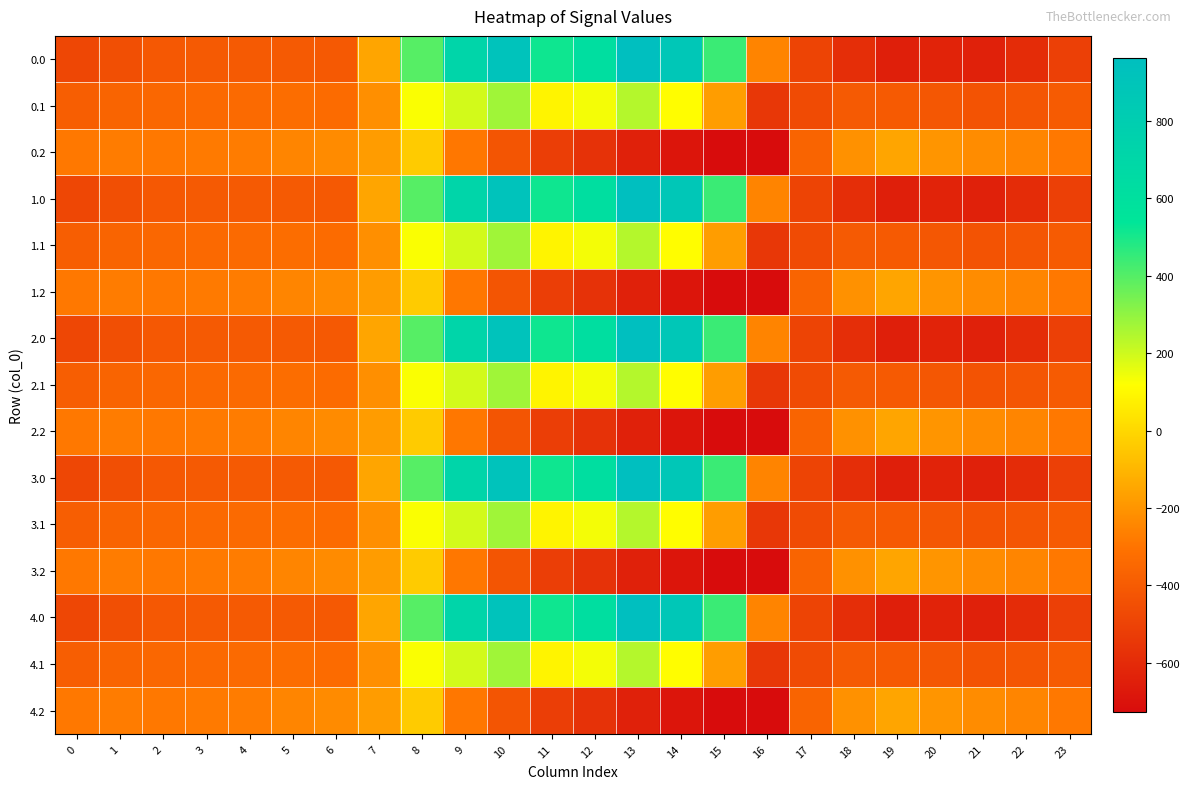

Reading left to right, list all the values displayed in this chart.

0.0: 0=-482.0	1=-449.5	2=-410.3	3=-404.4	4=-404.9	5=-403.8	6=-408.0	7=-150.1	8=395.3	9=716.9	10=916.2	11=516.0	12=619.4	13=962.7	14=870.3	15=443.0	16=-250.9	17=-494.8	18=-586.7	19=-649.2	20=-629.9	21=-638.4	22=-592.3	23=-511.3
0.1: 0=-384.6	1=-361.1	2=-347.9	3=-342.7	4=-339.6	5=-325.7	6=-332.2	7=-217.1	8=125.2	9=191.1	10=274.1	11=87.0	12=134.6	13=241.5	14=113.7	15=-173.1	16=-547.3	17=-466.6	18=-405.4	19=-400.2	20=-414.5	21=-432.4	22=-419.9	23=-399.4
0.2: 0=-287.1	1=-272.7	2=-285.5	3=-281.0	4=-274.4	5=-245.0	6=-228.8	7=-176.6	8=-35.3	9=-288.5	10=-423.5	11=-520.6	12=-571.2	13=-640.4	14=-687.4	15=-725.8	16=-726.6	17=-362.4	18=-210.0	19=-151.0	20=-199.2	21=-226.4	22=-247.4	23=-287.5
1.0: 0=-482.0	1=-449.5	2=-410.3	3=-404.4	4=-404.9	5=-403.8	6=-408.0	7=-150.1	8=395.3	9=716.9	10=916.2	11=516.0	12=619.4	13=962.7	14=870.3	15=443.0	16=-250.9	17=-494.8	18=-586.7	19=-649.2	20=-629.9	21=-638.4	22=-592.3	23=-511.3
1.1: 0=-384.6	1=-361.1	2=-347.9	3=-342.7	4=-339.6	5=-325.7	6=-332.2	7=-217.1	8=125.2	9=191.1	10=274.1	11=87.0	12=134.6	13=241.5	14=113.7	15=-173.1	16=-547.3	17=-466.6	18=-405.4	19=-400.2	20=-414.5	21=-432.4	22=-419.9	23=-399.4
1.2: 0=-287.1	1=-272.7	2=-285.5	3=-281.0	4=-274.4	5=-245.0	6=-228.8	7=-176.6	8=-35.3	9=-288.5	10=-423.5	11=-520.6	12=-571.2	13=-640.4	14=-687.4	15=-725.8	16=-726.6	17=-362.4	18=-210.0	19=-151.0	20=-199.2	21=-226.4	22=-247.4	23=-287.5
2.0: 0=-482.0	1=-449.5	2=-410.3	3=-404.4	4=-404.9	5=-403.8	6=-408.0	7=-150.1	8=395.3	9=716.9	10=916.2	11=516.0	12=619.4	13=962.7	14=870.3	15=443.0	16=-250.9	17=-494.8	18=-586.7	19=-649.2	20=-629.9	21=-638.4	22=-592.3	23=-511.3
2.1: 0=-384.6	1=-361.1	2=-347.9	3=-342.7	4=-339.6	5=-325.7	6=-332.2	7=-217.1	8=125.2	9=191.1	10=274.1	11=87.0	12=134.6	13=241.5	14=113.7	15=-173.1	16=-547.3	17=-466.6	18=-405.4	19=-400.2	20=-414.5	21=-432.4	22=-419.9	23=-399.4
2.2: 0=-287.1	1=-272.7	2=-285.5	3=-281.0	4=-274.4	5=-245.0	6=-228.8	7=-176.6	8=-35.3	9=-288.5	10=-423.5	11=-520.6	12=-571.2	13=-640.4	14=-687.4	15=-725.8	16=-726.6	17=-362.4	18=-210.0	19=-151.0	20=-199.2	21=-226.4	22=-247.4	23=-287.5
3.0: 0=-482.0	1=-449.5	2=-410.3	3=-404.4	4=-404.9	5=-403.8	6=-408.0	7=-150.1	8=395.3	9=716.9	10=916.2	11=516.0	12=619.4	13=962.7	14=870.3	15=443.0	16=-250.9	17=-494.8	18=-586.7	19=-649.2	20=-629.9	21=-638.4	22=-592.3	23=-511.3
3.1: 0=-384.6	1=-361.1	2=-347.9	3=-342.7	4=-339.6	5=-325.7	6=-332.2	7=-217.1	8=125.2	9=191.1	10=274.1	11=87.0	12=134.6	13=241.5	14=113.7	15=-173.1	16=-547.3	17=-466.6	18=-405.4	19=-400.2	20=-414.5	21=-432.4	22=-419.9	23=-399.4
3.2: 0=-287.1	1=-272.7	2=-285.5	3=-281.0	4=-274.4	5=-245.0	6=-228.8	7=-176.6	8=-35.3	9=-288.5	10=-423.5	11=-520.6	12=-571.2	13=-640.4	14=-687.4	15=-725.8	16=-726.6	17=-362.4	18=-210.0	19=-151.0	20=-199.2	21=-226.4	22=-247.4	23=-287.5
4.0: 0=-482.0	1=-449.5	2=-410.3	3=-404.4	4=-404.9	5=-403.8	6=-408.0	7=-150.1	8=395.3	9=716.9	10=916.2	11=516.0	12=619.4	13=962.7	14=870.3	15=443.0	16=-250.9	17=-494.8	18=-586.7	19=-649.2	20=-629.9	21=-638.4	22=-592.3	23=-511.3
4.1: 0=-384.6	1=-361.1	2=-347.9	3=-342.7	4=-339.6	5=-325.7	6=-332.2	7=-217.1	8=125.2	9=191.1	10=274.1	11=87.0	12=134.6	13=241.5	14=113.7	15=-173.1	16=-547.3	17=-466.6	18=-405.4	19=-400.2	20=-414.5	21=-432.4	22=-419.9	23=-399.4
4.2: 0=-287.1	1=-272.7	2=-285.5	3=-281.0	4=-274.4	5=-245.0	6=-228.8	7=-176.6	8=-35.3	9=-288.5	10=-423.5	11=-520.6	12=-571.2	13=-640.4	14=-687.4	15=-725.8	16=-726.6	17=-362.4	18=-210.0	19=-151.0	20=-199.2	21=-226.4	22=-247.4	23=-287.5